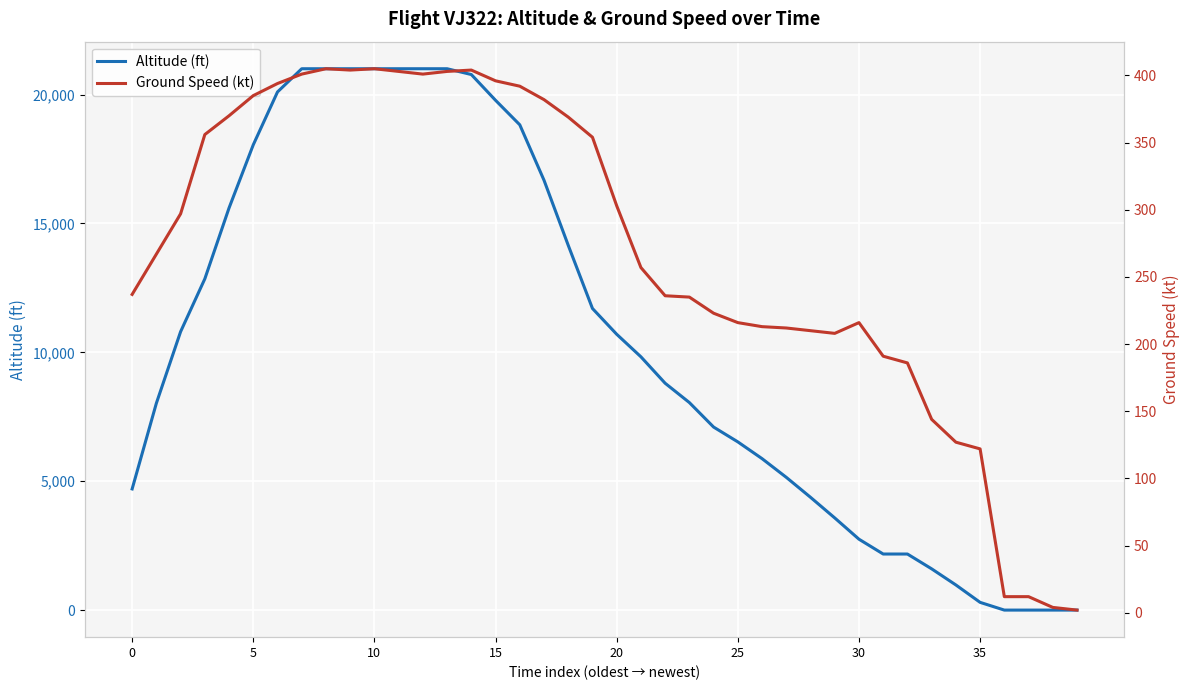

What is the difference between the maximum and minimum values in the ground_speed series?

403